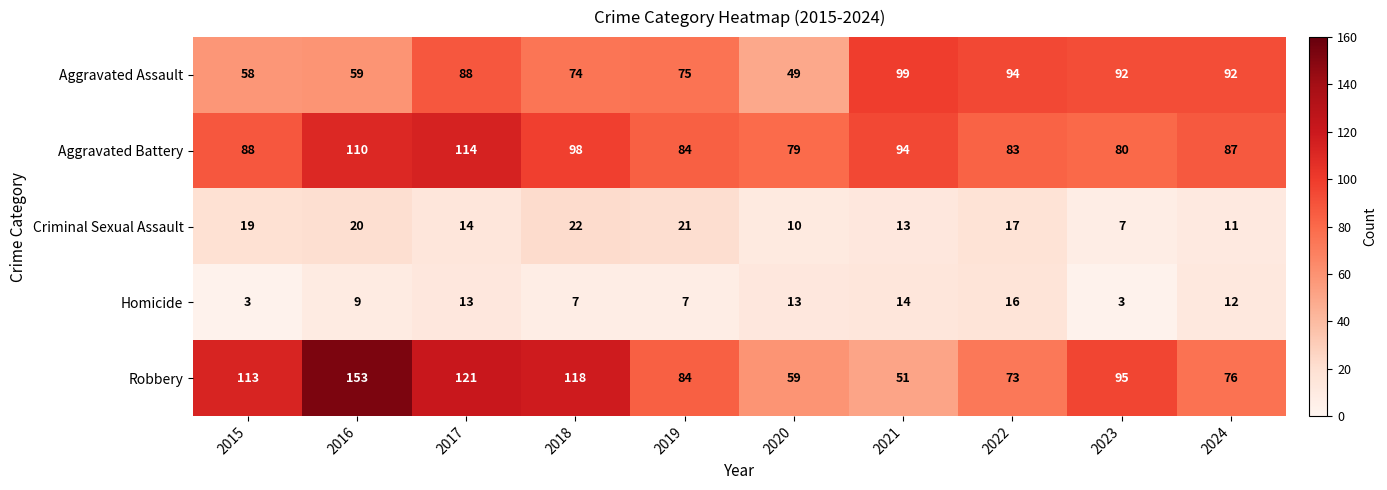

The value of Aggravated Assault at 2016 is 18. True or false?

False